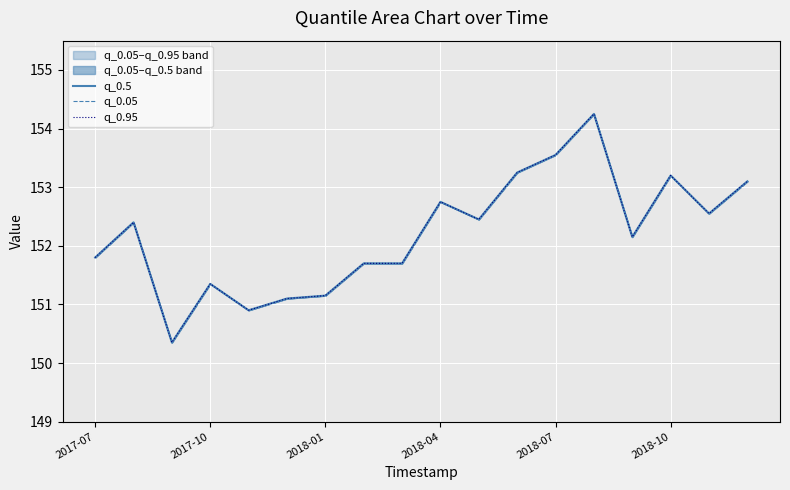

What are all the series names shown in the legend?

q_0.5, q_0.05, q_0.95